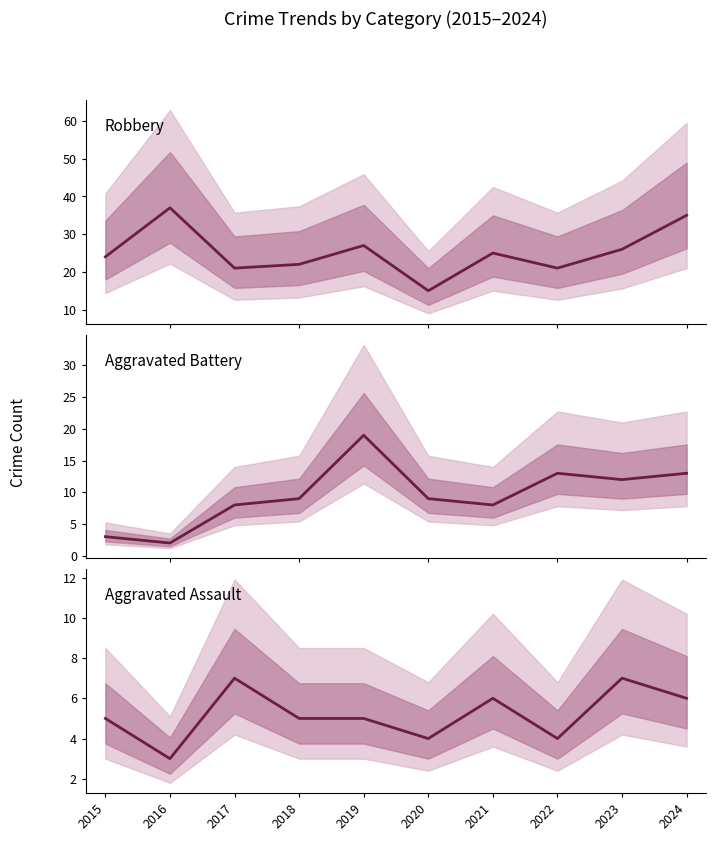

True or false: Aggravated Battery and Robbery intersect in this chart.

False